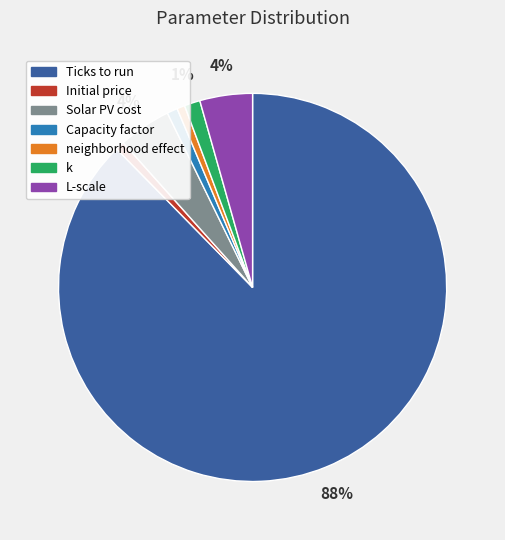

How many slices are in this pie chart?

7